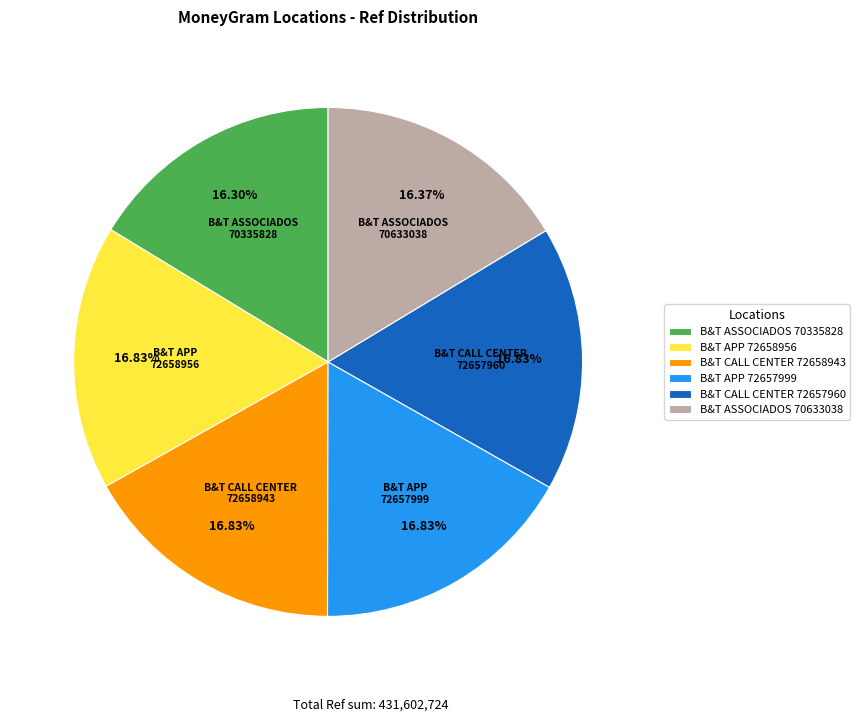

Count the number of slices in the pie.

6